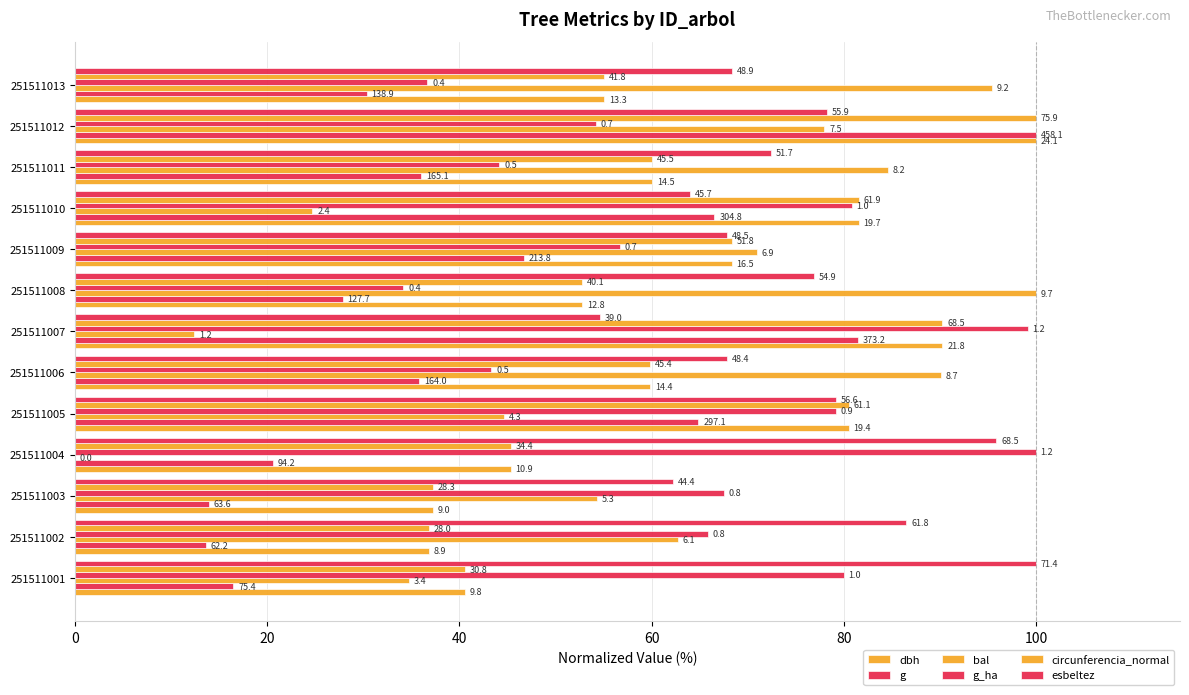

At how many categories does at least one series exceed 37?

13